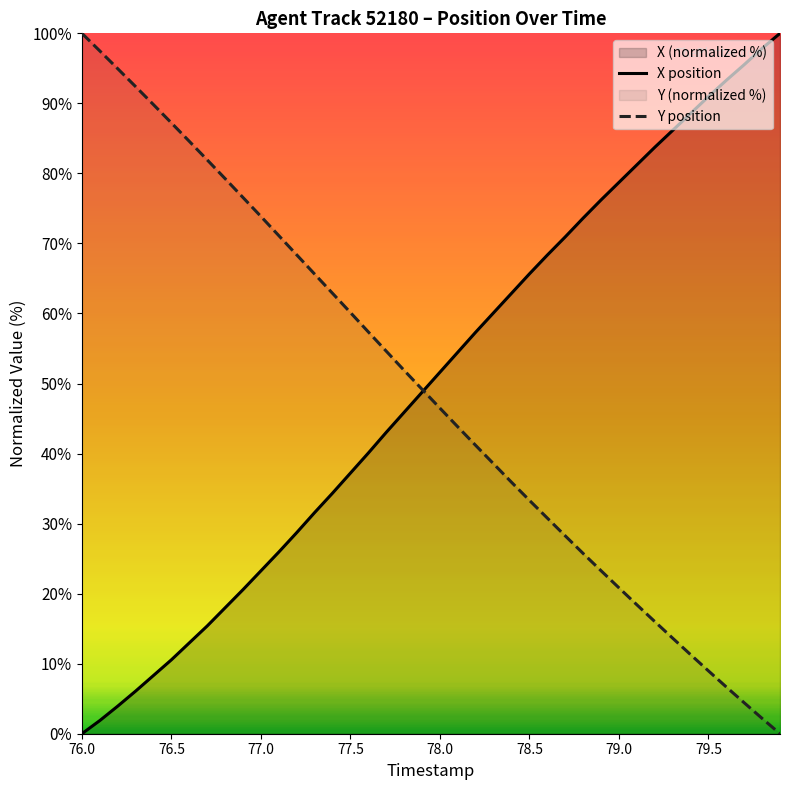

What is the total value across all series at 76.0?

100.0